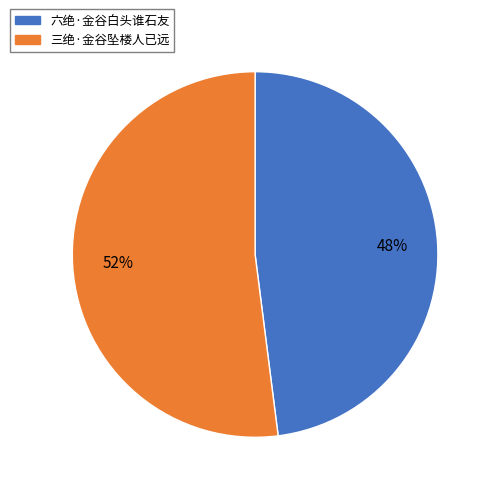

Combined, do 六绝·金谷白头谁石友 and 三绝·金谷坠楼人已远 account for over 50%?

Yes